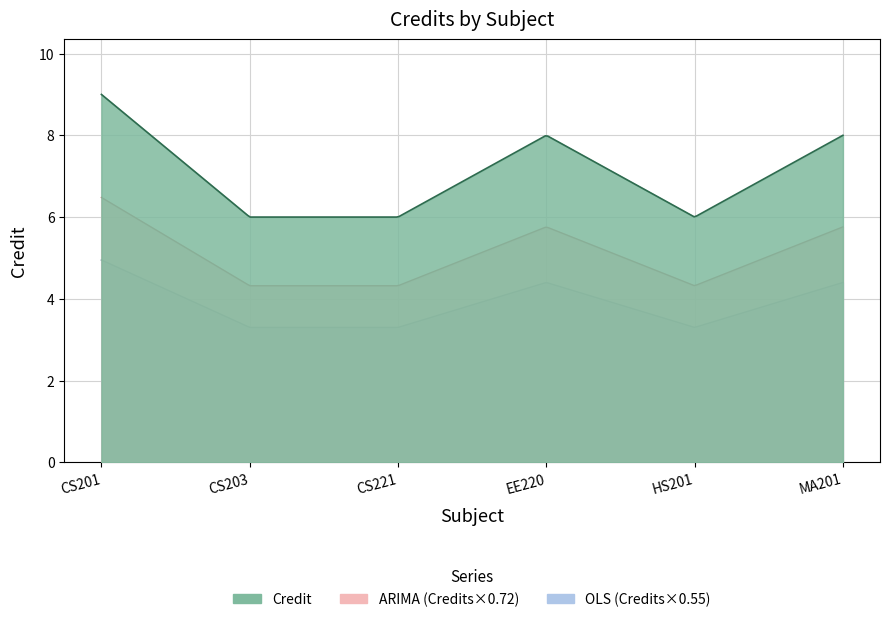

Between CS221 and EE220, which is larger?

EE220